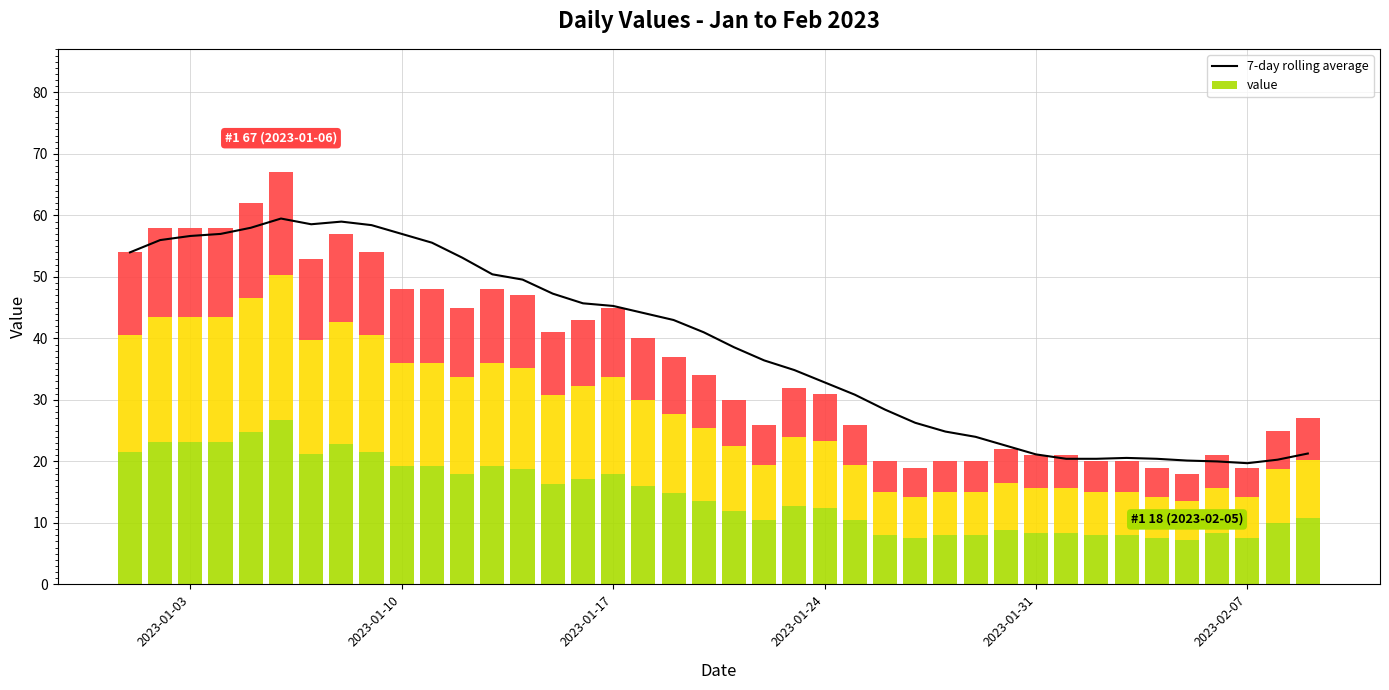

Reading left to right, transcribe all the data shown in this chart.

54.0	56.0	56.7	57.0	58.0	59.5	58.6	59.0	58.4	57.0	55.6	53.1	50.4	49.6	47.3	45.7	45.3	44.1	43.0	41.0	38.6	36.4	34.9	32.9	30.9	28.4	26.3	24.9	24.0	22.6	21.1	20.4	20.4	20.6	20.4	20.1	20.0	19.7	20.3	21.3